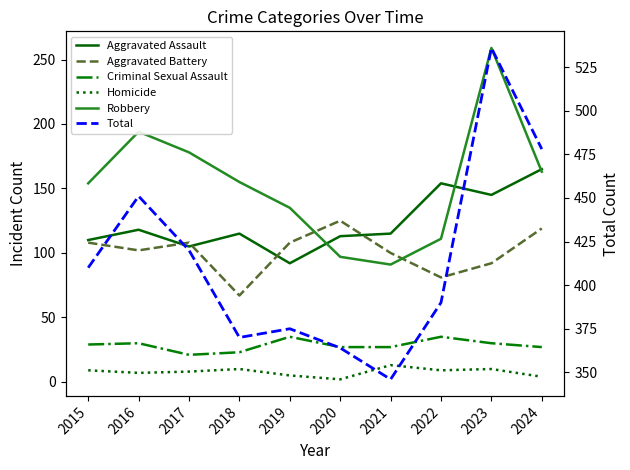

Reading left to right, extract all data points from this chart.

Aggravated Assault: 110	118	105	115	92	113	115	154	145	165
Aggravated Battery: 108	102	108	67	108	125	100	81	92	119
Criminal Sexual Assault: 29	30	21	23	35	27	27	35	30	27
Homicide: 9	7	8	10	5	2	13	9	10	4
Robbery: 154	194	178	155	135	97	91	111	259	163
Total: 410	451	420	370	375	364	346	390	536	478